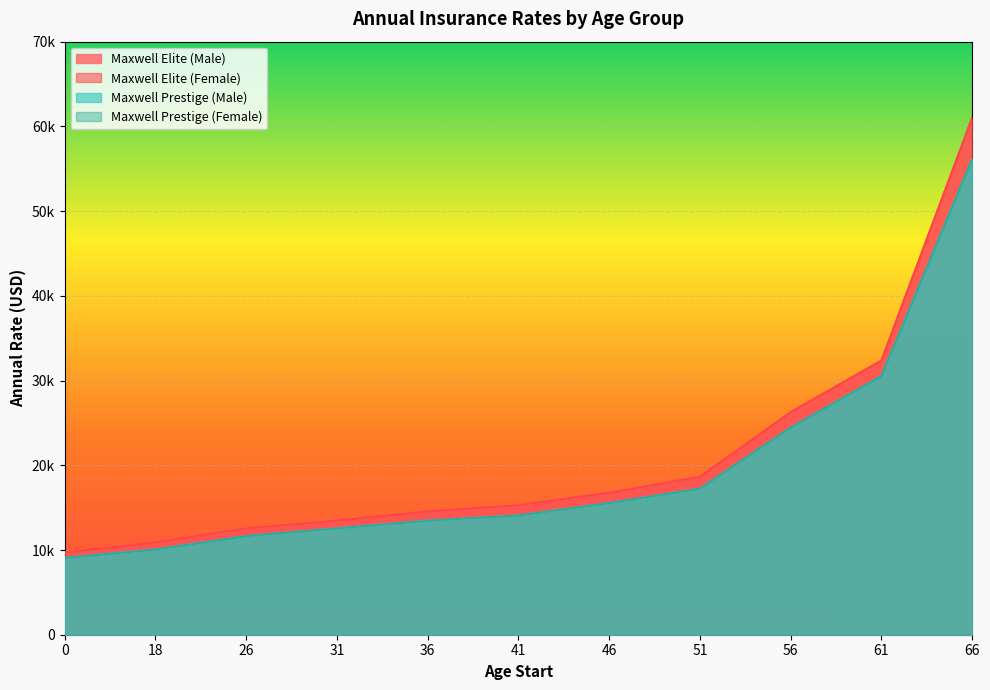

Rank the series by their maximum value, from highest to lowest.

Maxwell Elite (Male), Maxwell Elite (Female), Maxwell Prestige (Male), Maxwell Prestige (Female)